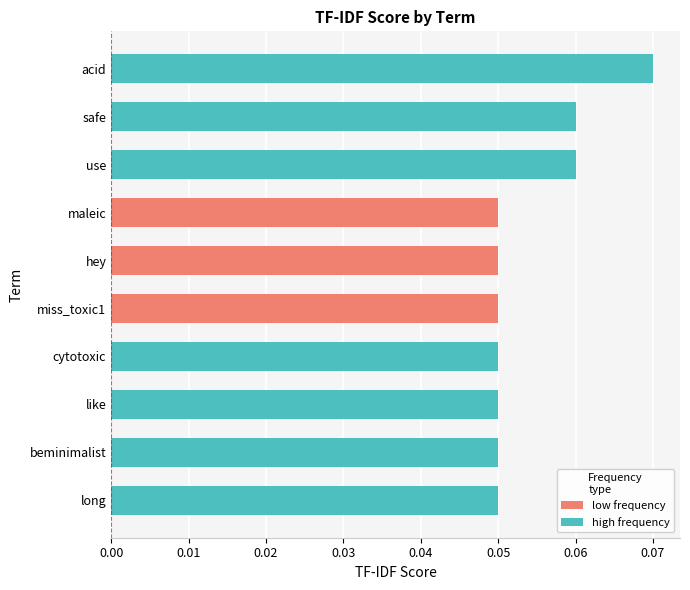

Is it true that the value at use is 0.0?

False